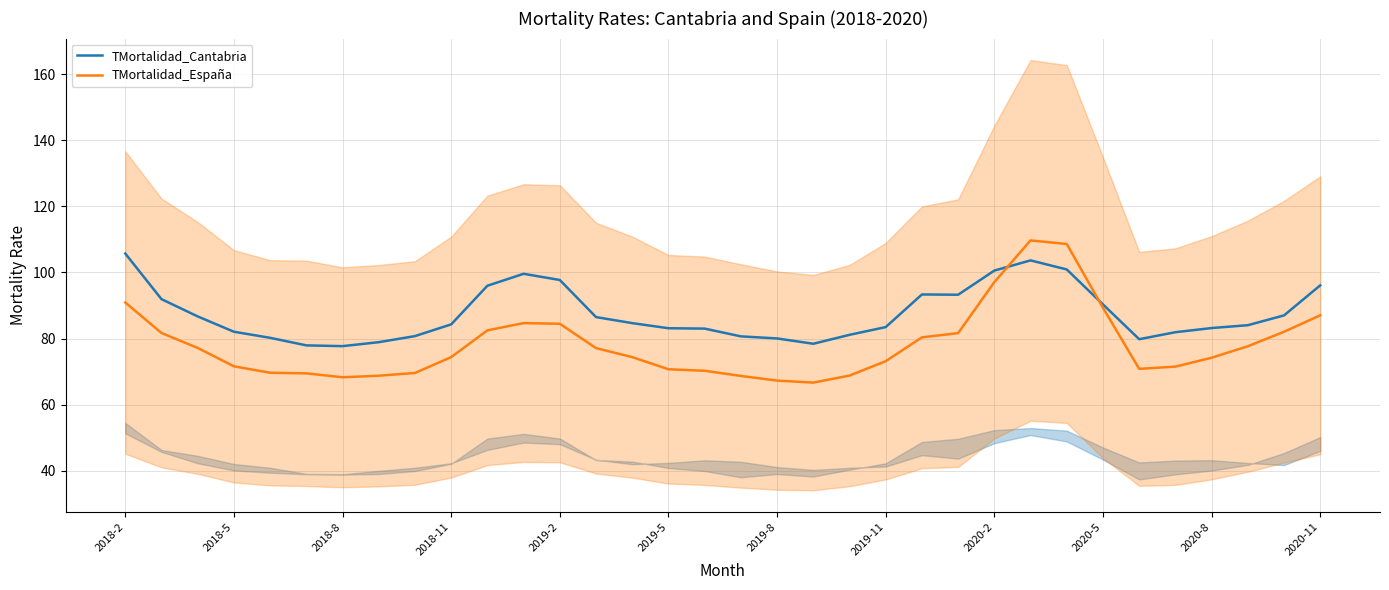

What is the highest value of the TMortalidad_España series?

109.7